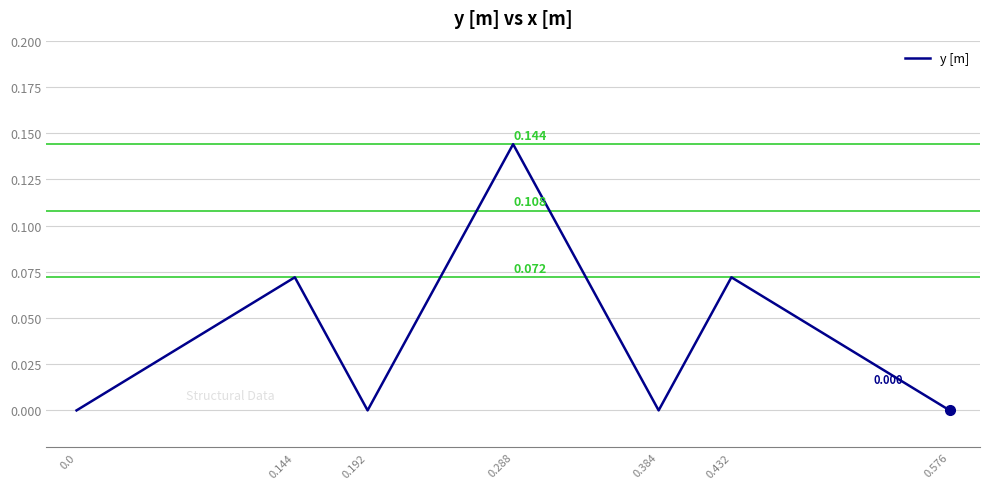

True or false: there are more than 2 points higher than both neighbors.

True